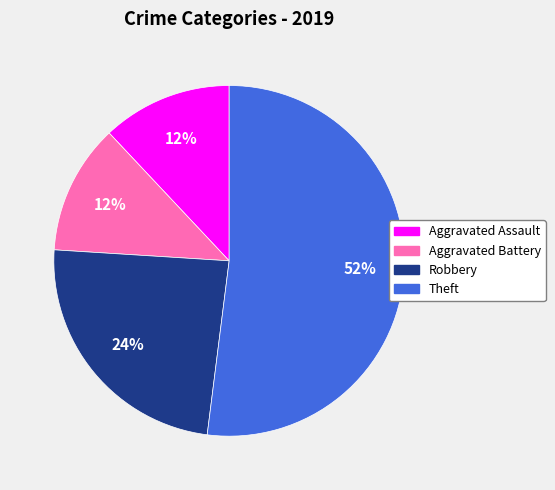

Count the number of slices in the pie.

4